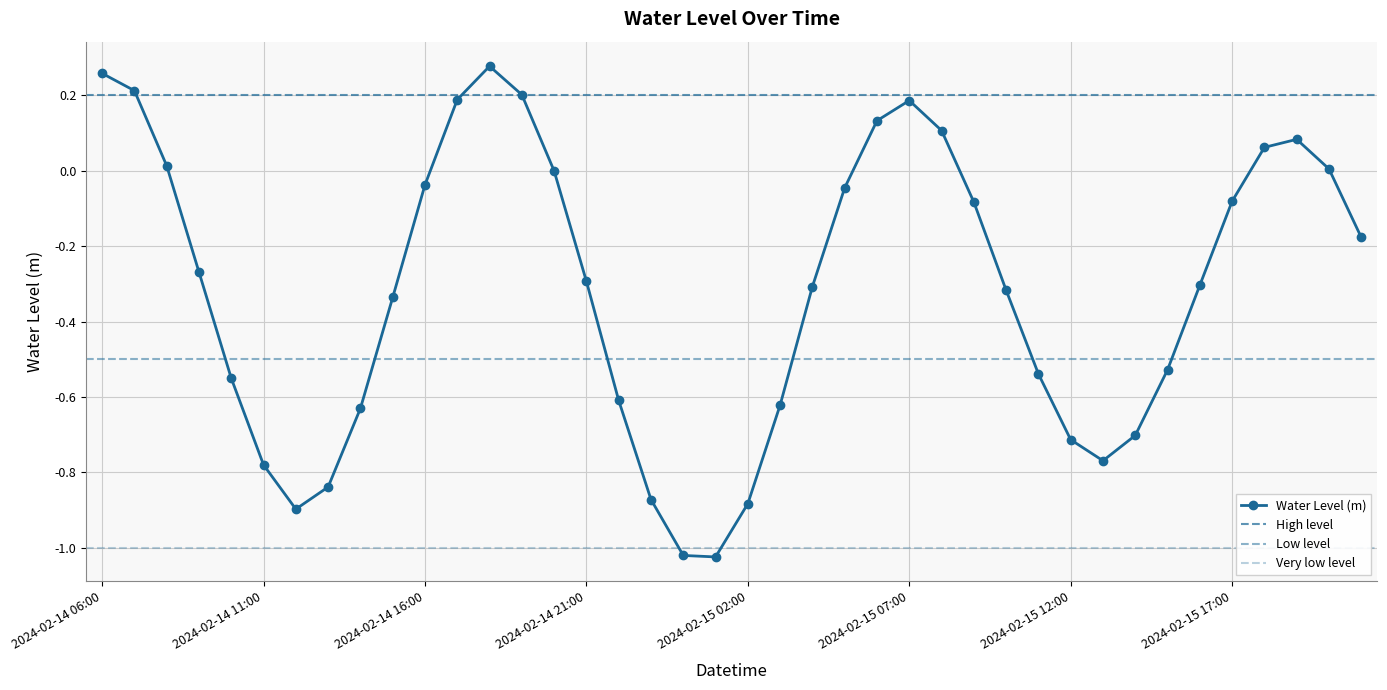

What is the maximum value shown in the chart?

0.3